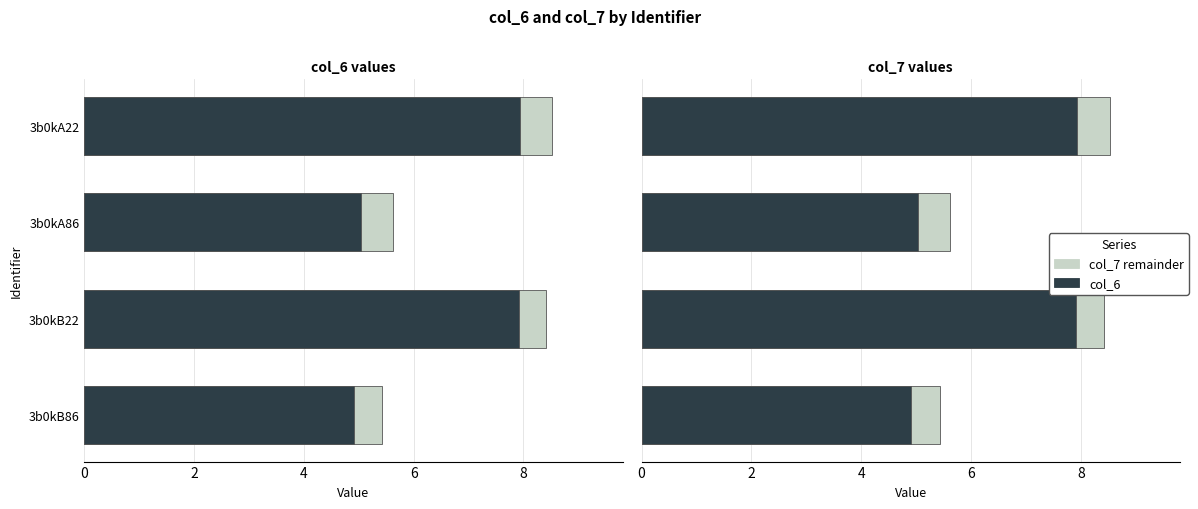

What is the sum of the Positive values at 3b0kB22 and 3b0kB86?

12.8